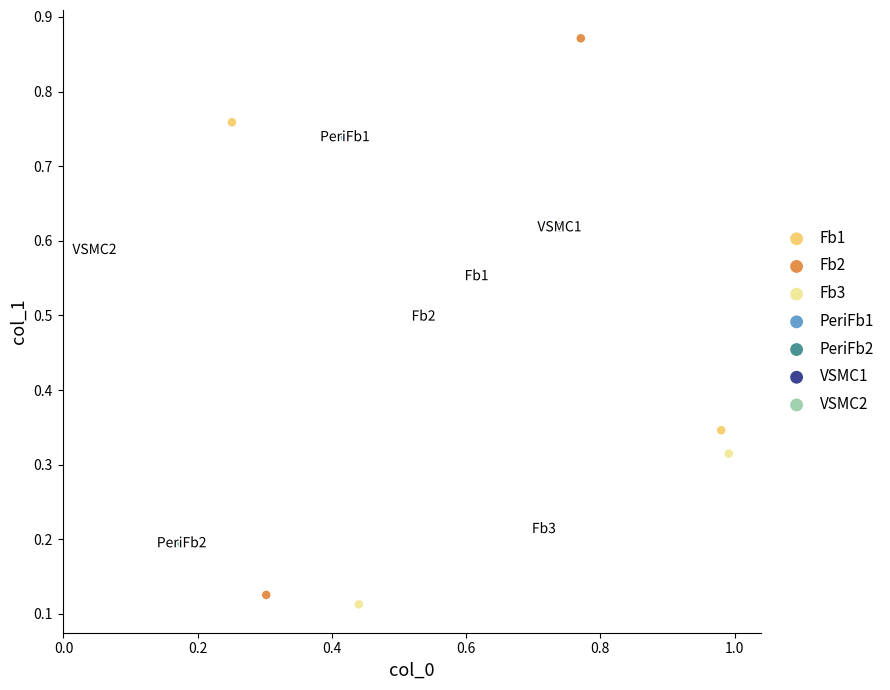

Which series contains the highest Y value?

Fb2